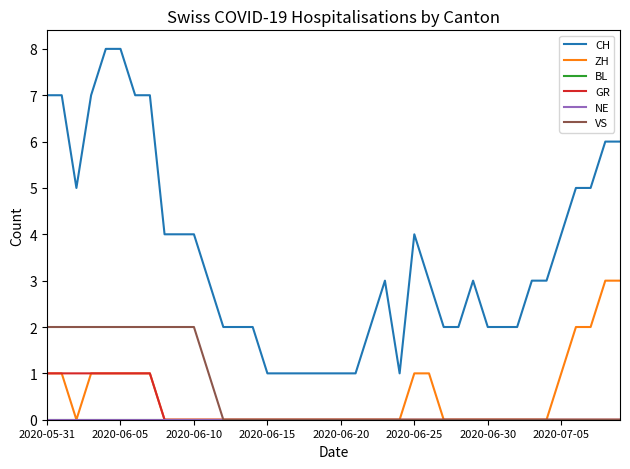

What is the value of the CH point at the 12th from the left?

3